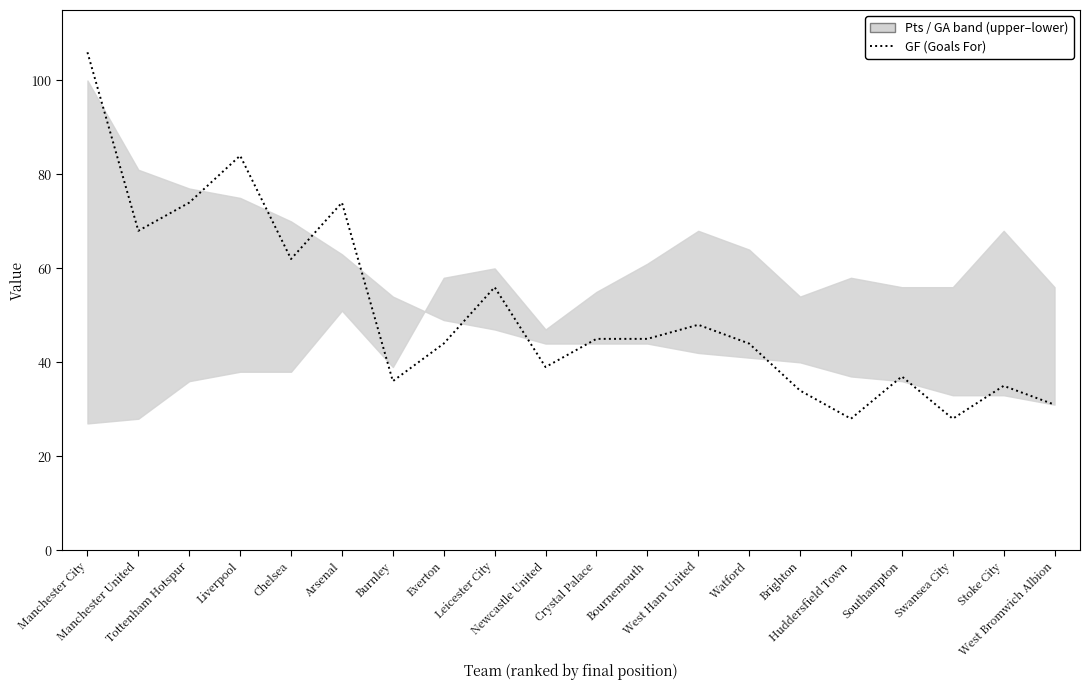

List the labels in order of value, largest first.

Manchester City, Liverpool, Tottenham Hotspur, Arsenal, Manchester United, Chelsea, Leicester City, West Ham United, Crystal Palace, Bournemouth, Everton, Watford, Newcastle United, Southampton, Burnley, Stoke City, Brighton, West Bromwich Albion, Huddersfield Town, Swansea City